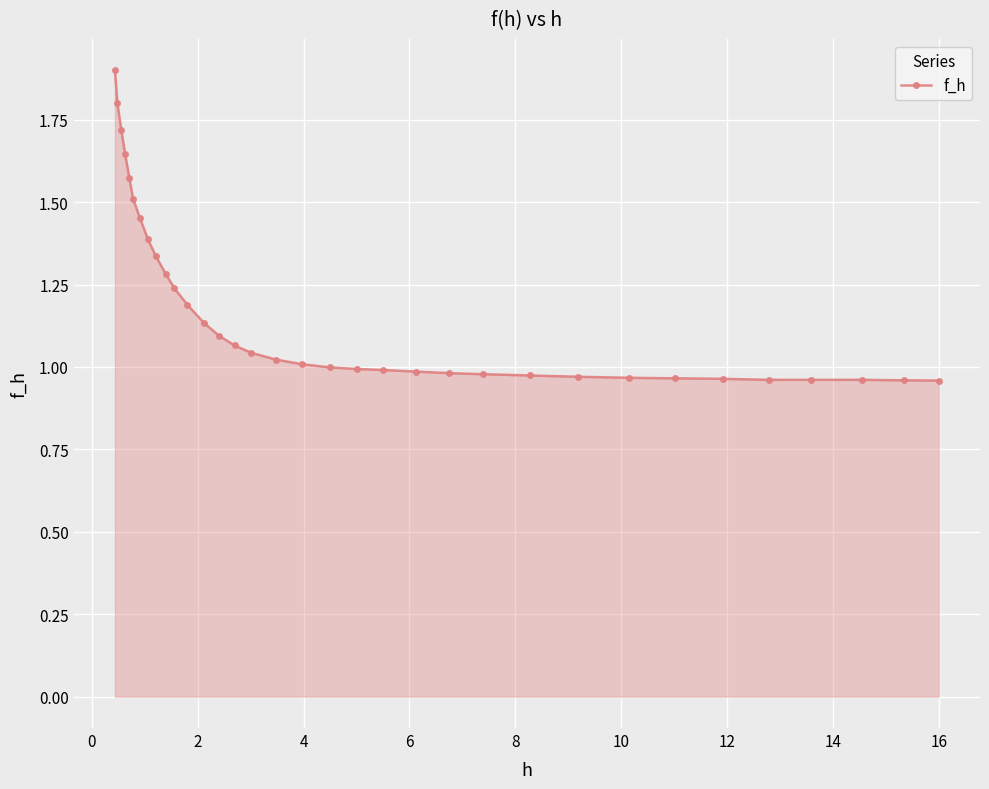

What is the difference between the second highest and minimum values?

0.8